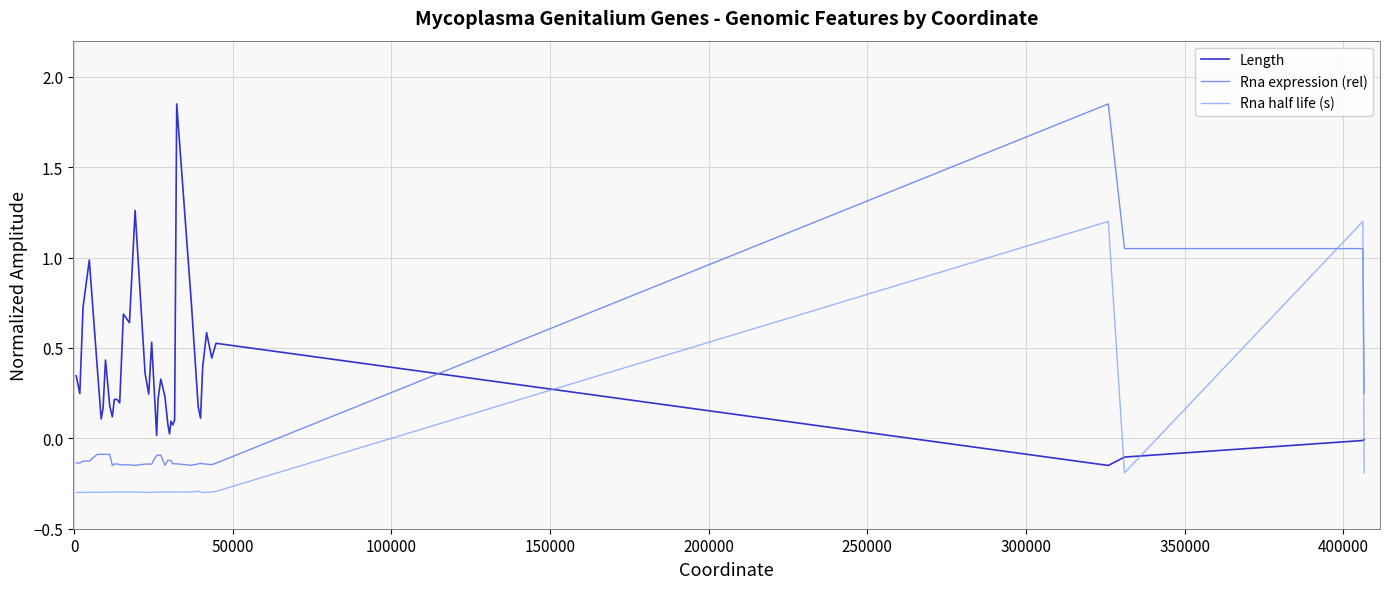

Rank the series by their average value, from lowest to highest.

Rna half life (s), Rna expression (rel), Length